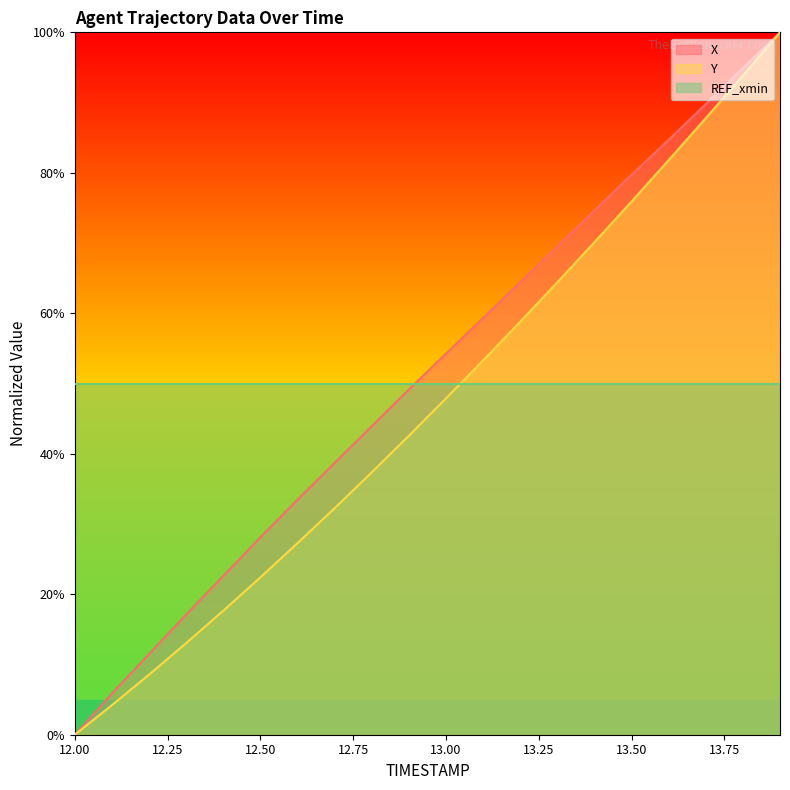

Does the chart have visible grid lines?

No